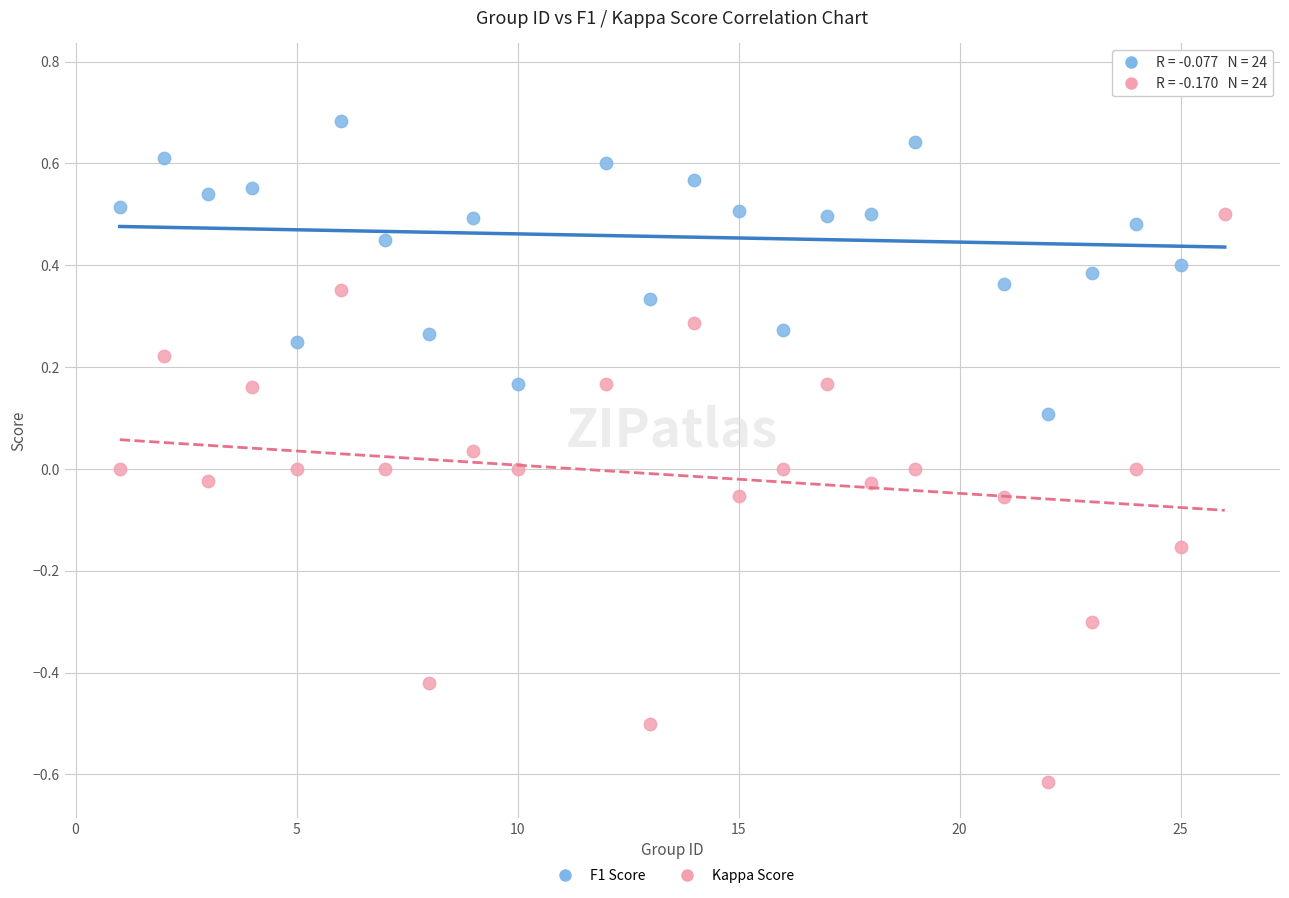

Across all data points, what is the range of X values (max minus min)?

25.0